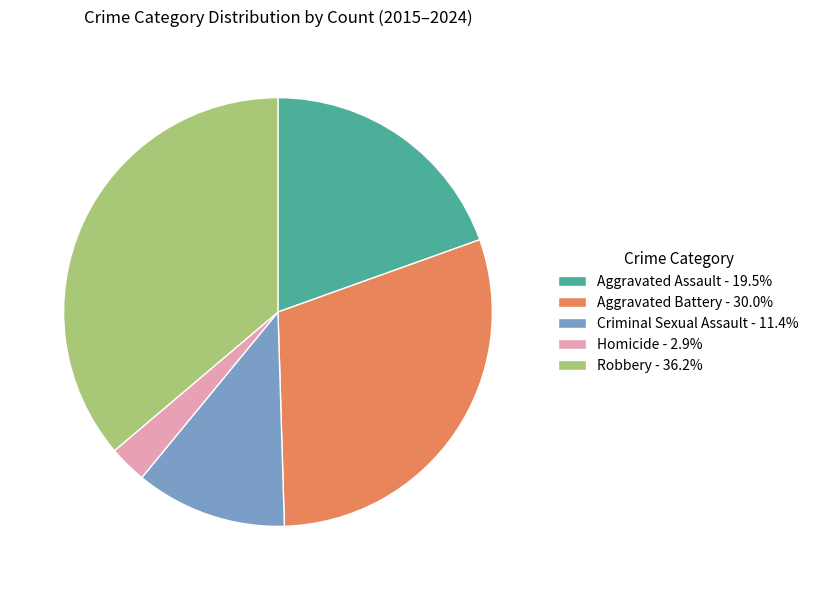

Does Robbery - 36.2% account for over 50% of the chart?

No